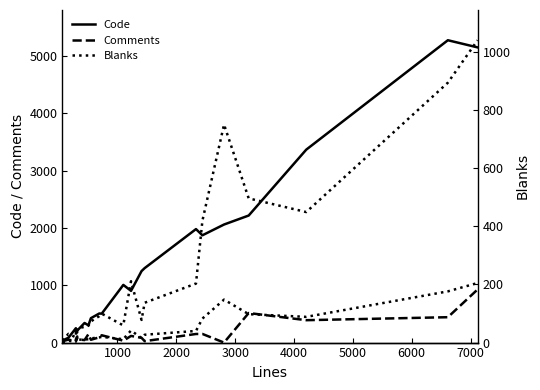

True or false: Comments has a value of 52 at 1000.

True